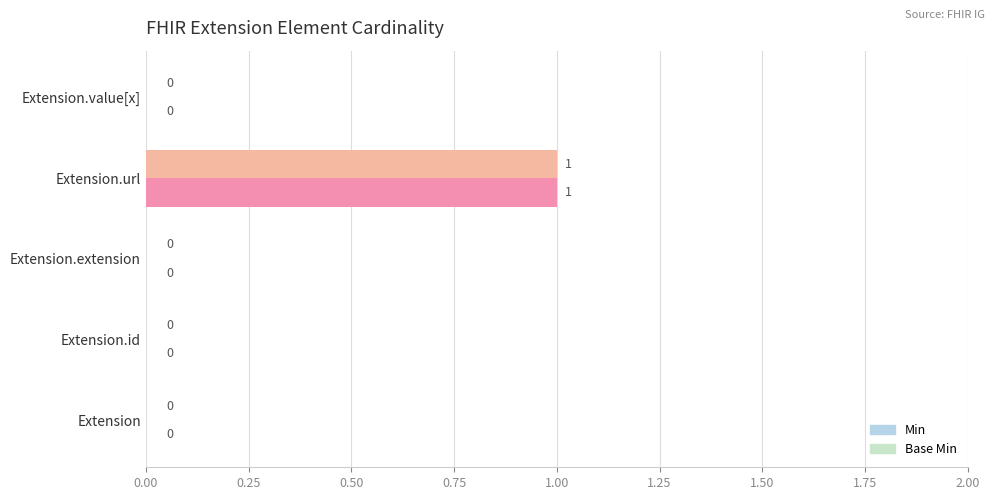

Which category has the highest value in the Min series?

Extension.url